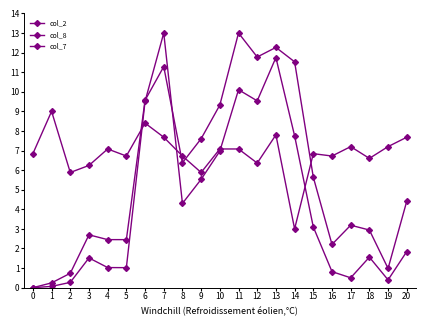

Does the chart have visible grid lines?

No